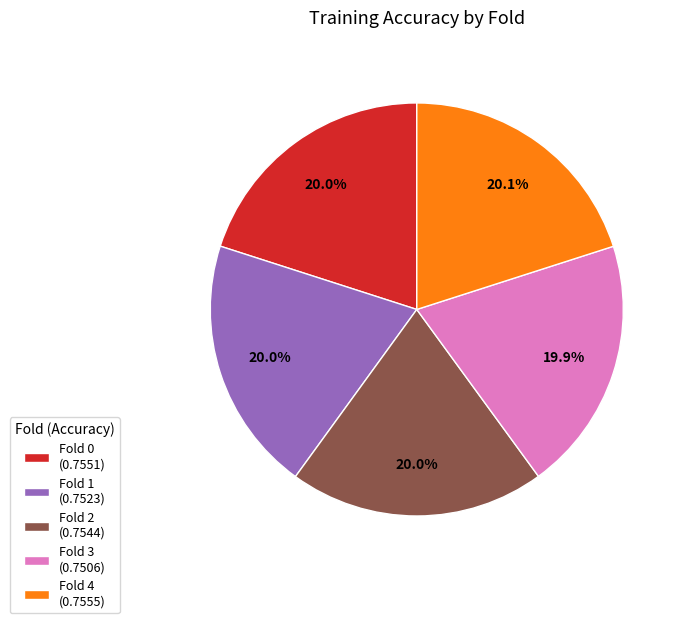

Is there any slice that represents more than half of the pie?

No